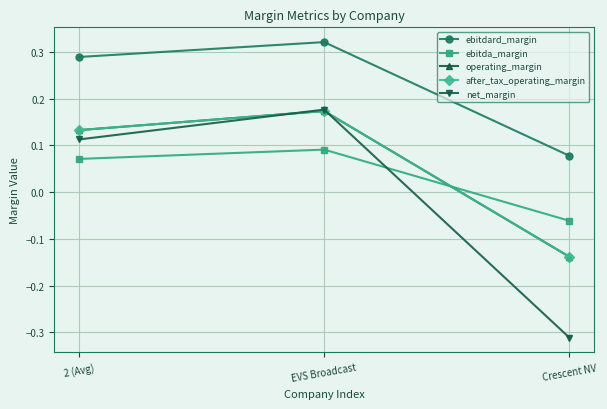

What is the maximum value for ebitda_margin?

0.1